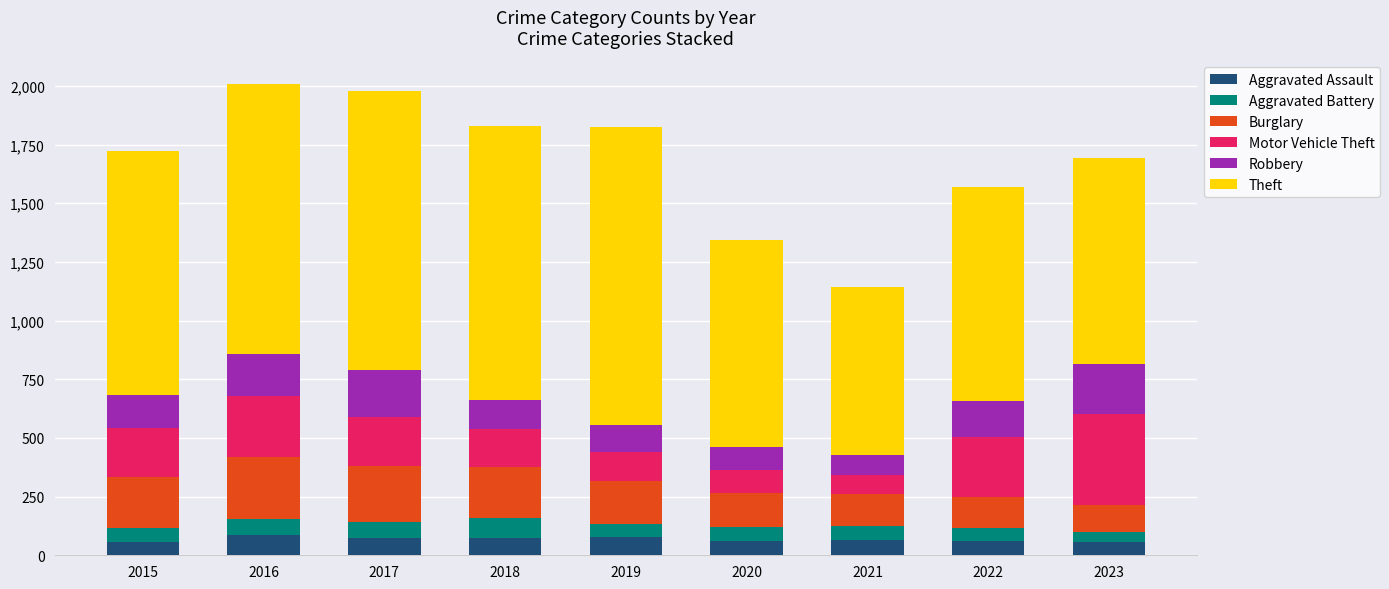

How many series are shown in this chart?

6